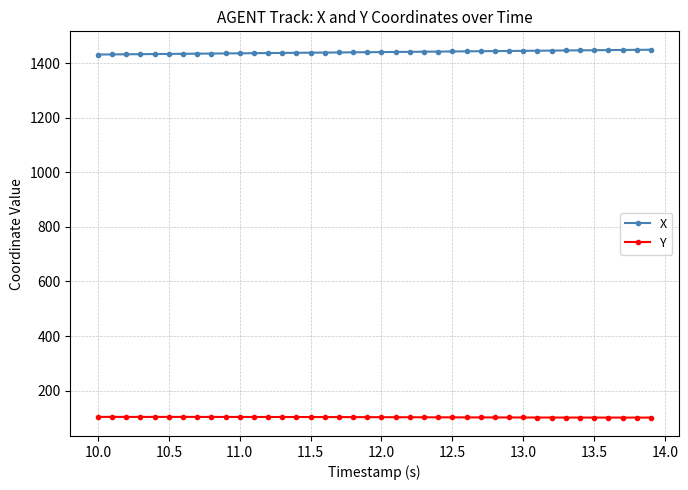

How many lines are shown in the chart?

2